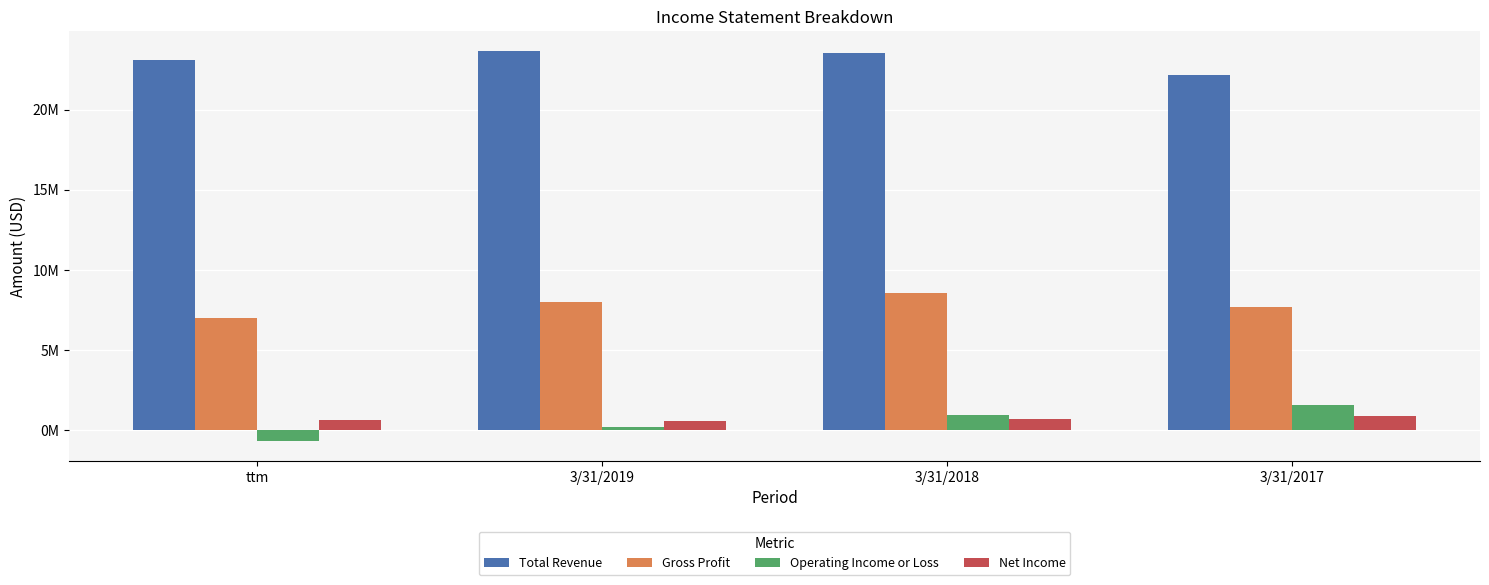

Does the chart contain any negative values?

Yes